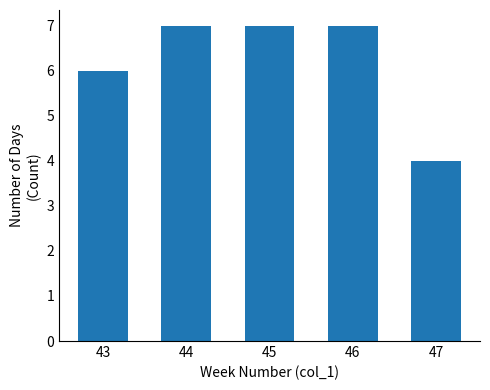

Reading left to right, extract all data points from this chart.

6	7	7	7	4